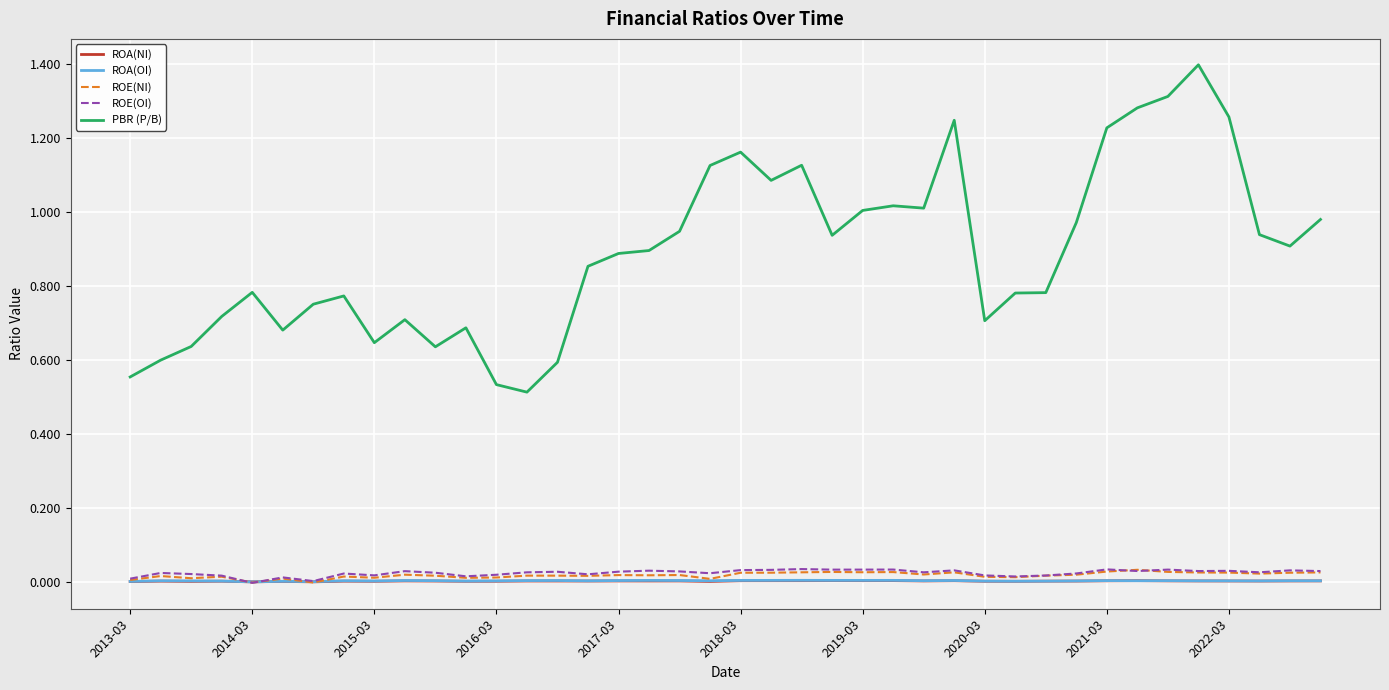

True or false: ROE(OI) and PBR (P/B) cross at least once.

False